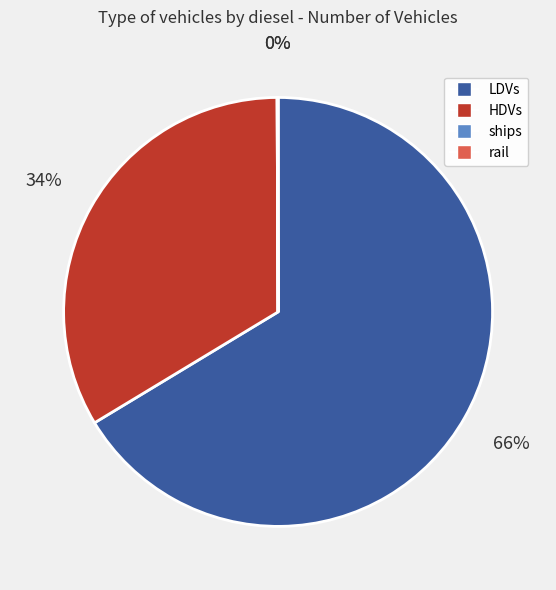

True or false: HDVs accounts for 34% of the total.

True